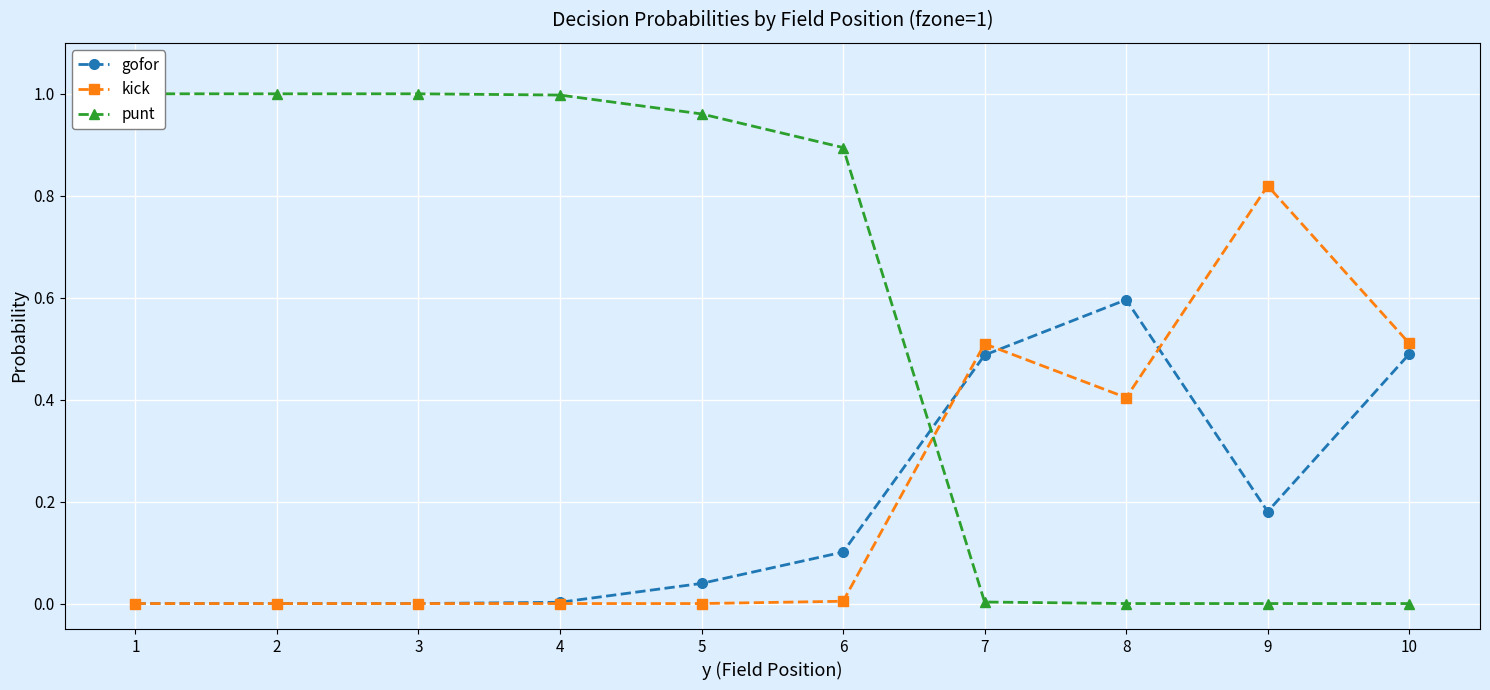

What is the approximate value of kick at 10?

0.5